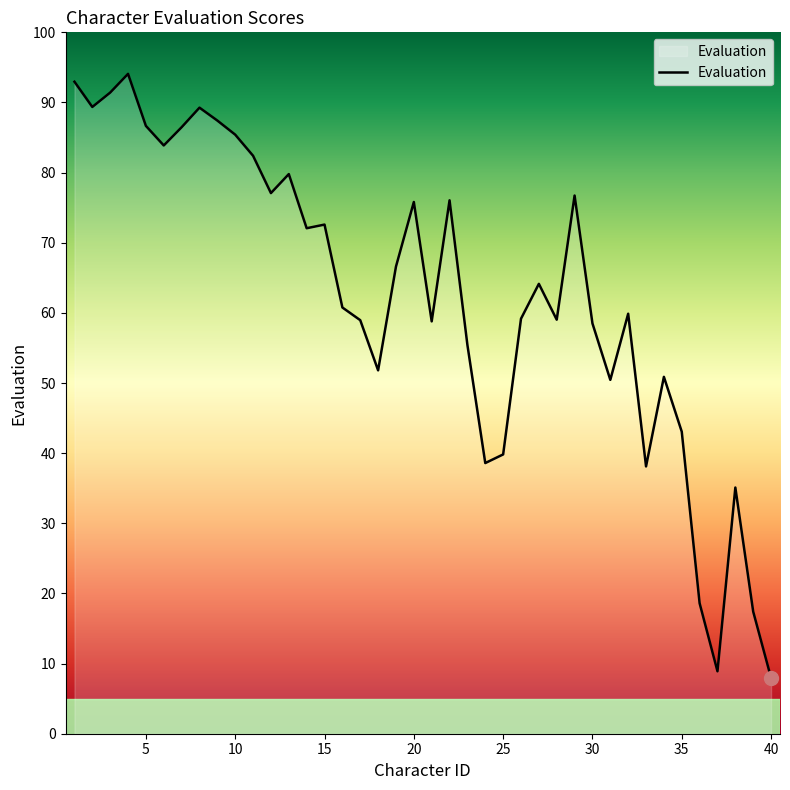

What is the minimum value shown in the chart?

8.0